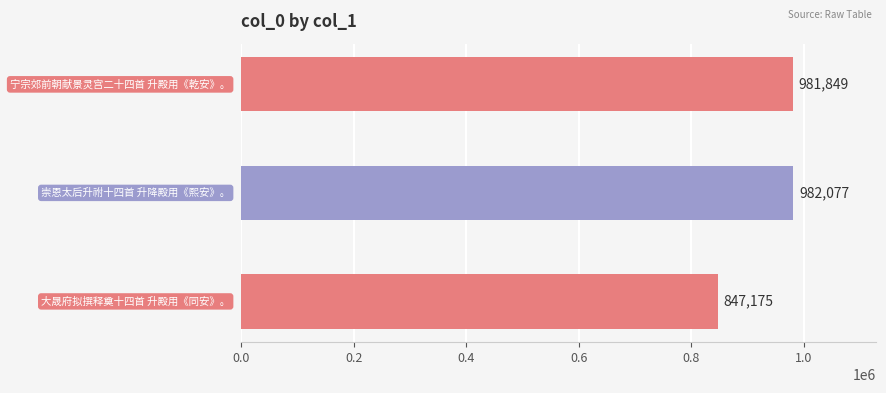

What is the average value?

937034